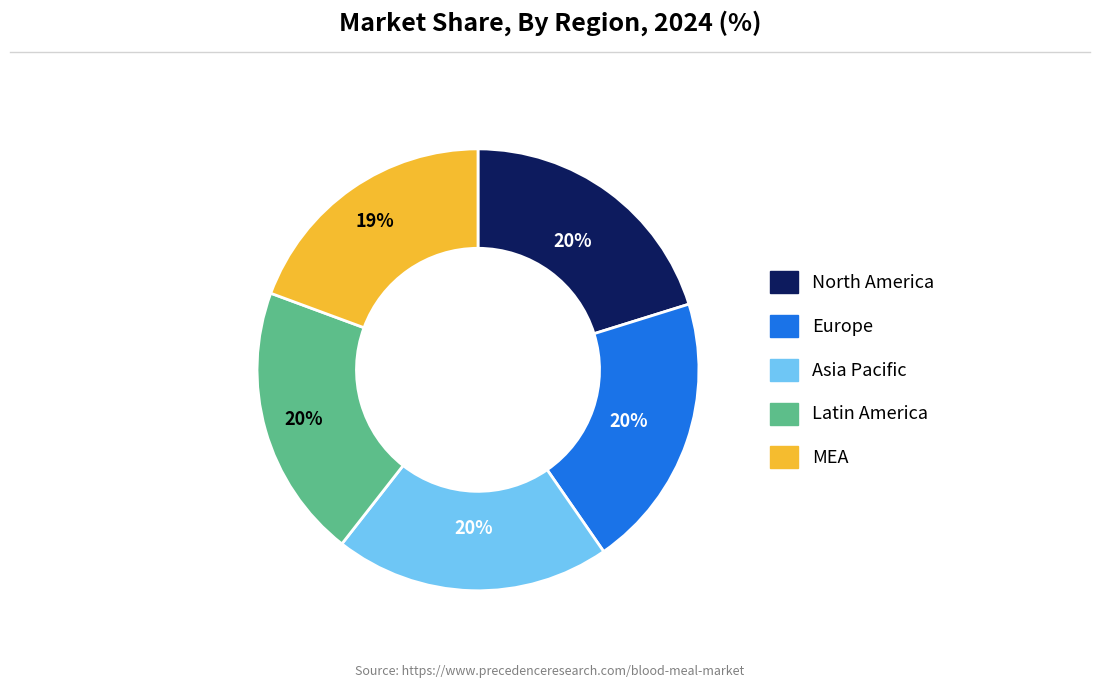

To the nearest percent, what is the difference between the largest and smallest slice percentages?

1%